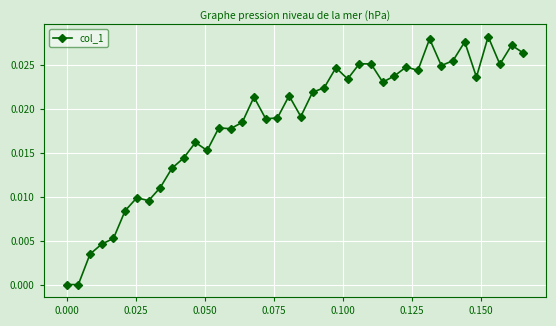

True or false: there are more than 0 points higher than both neighbors.

True